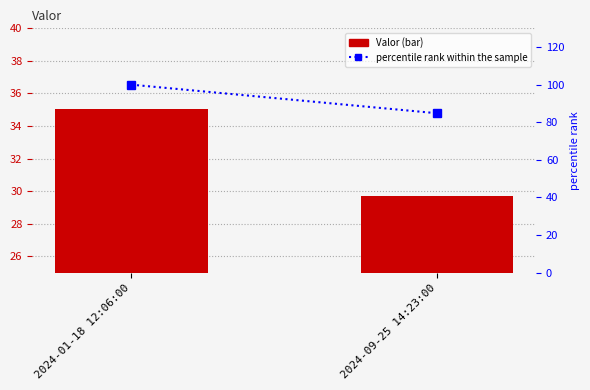

Is it true that Valor equals 35.1 at 2024-01-18 12:06:00?

True